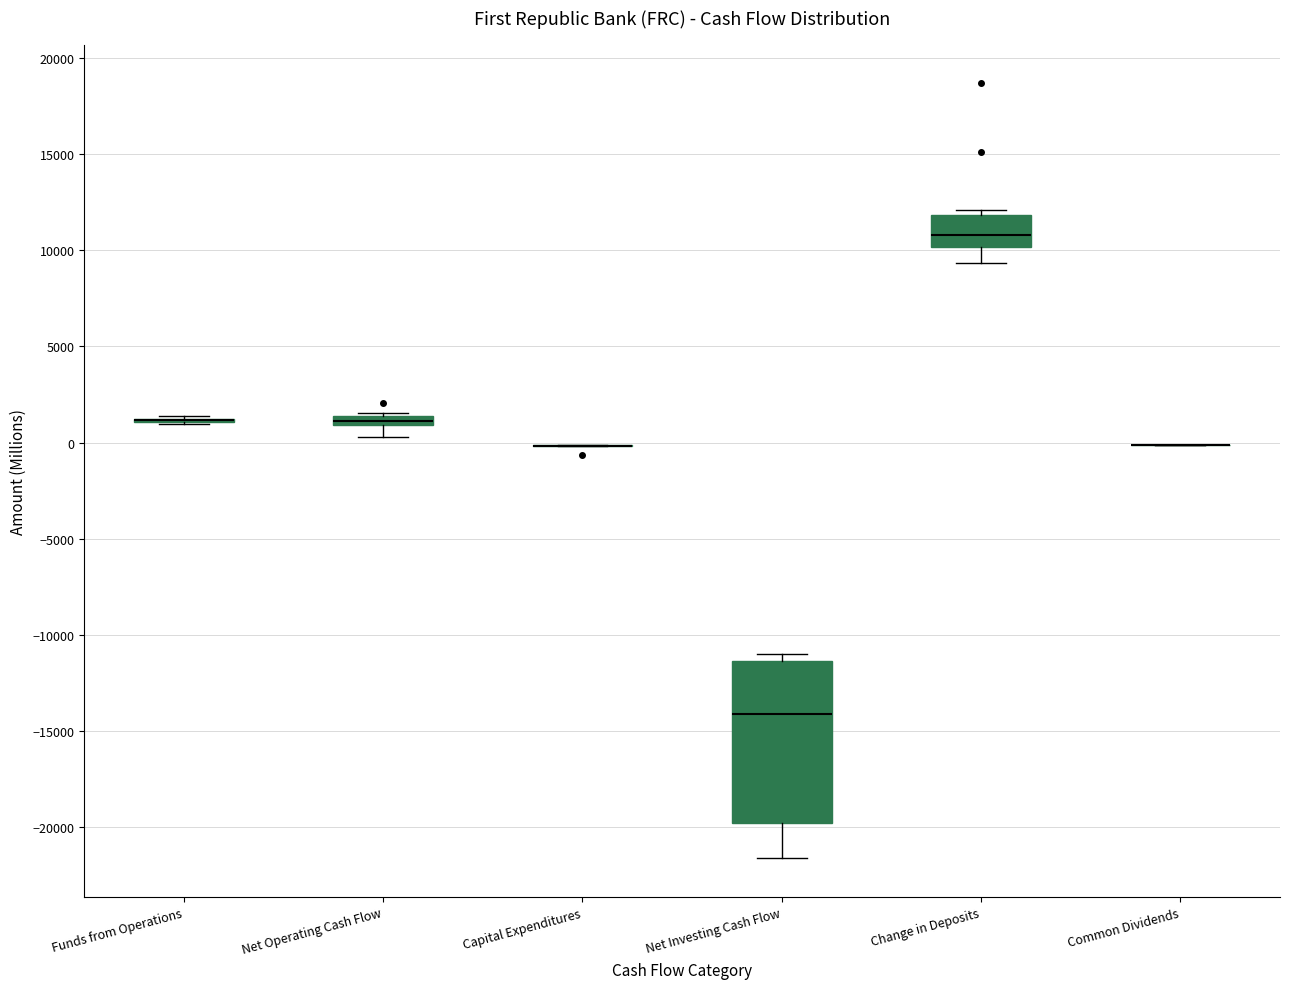

Where does the lower whisker of the box for Net Operating Cash Flow end on the y-axis? The values are not printed on the chart, so give them approximately, as read against the axis.

500